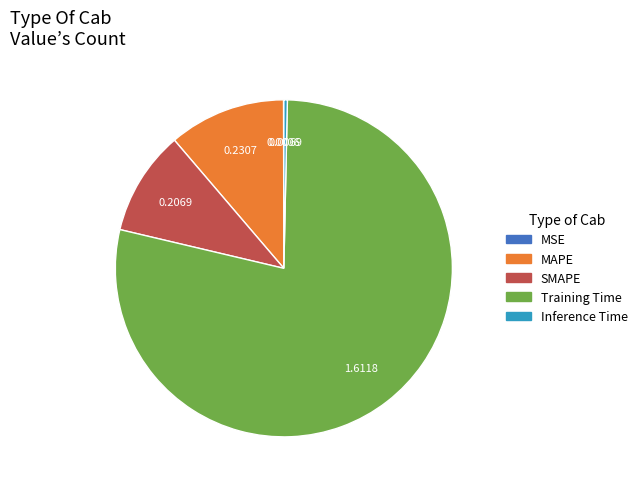

Which category has the biggest portion of the pie?

Training Time